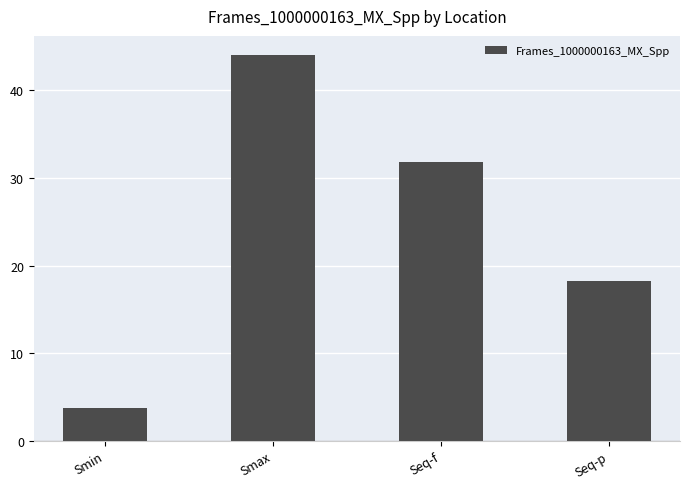

The chart shows a value of 19.1 at Seq-f. True or false?

False